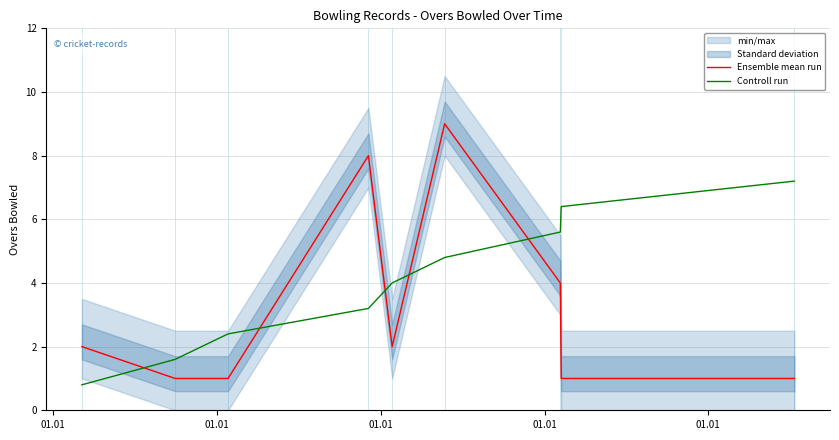

How many values in the Controll run series exceed 4?

4